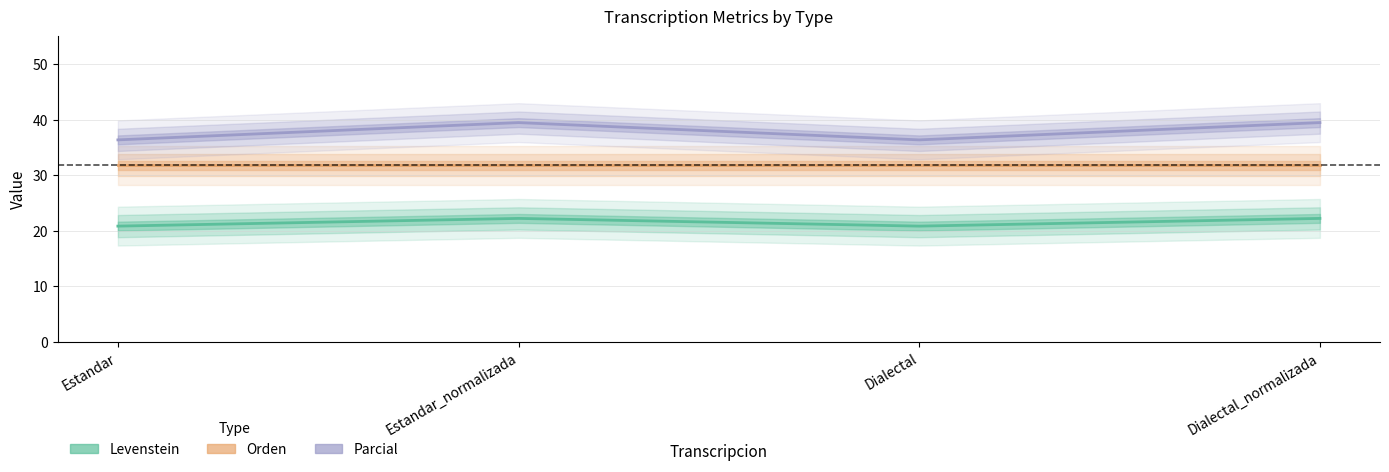

The Orden series shows 20.6 at Estandar_normalizada. True or false?

False